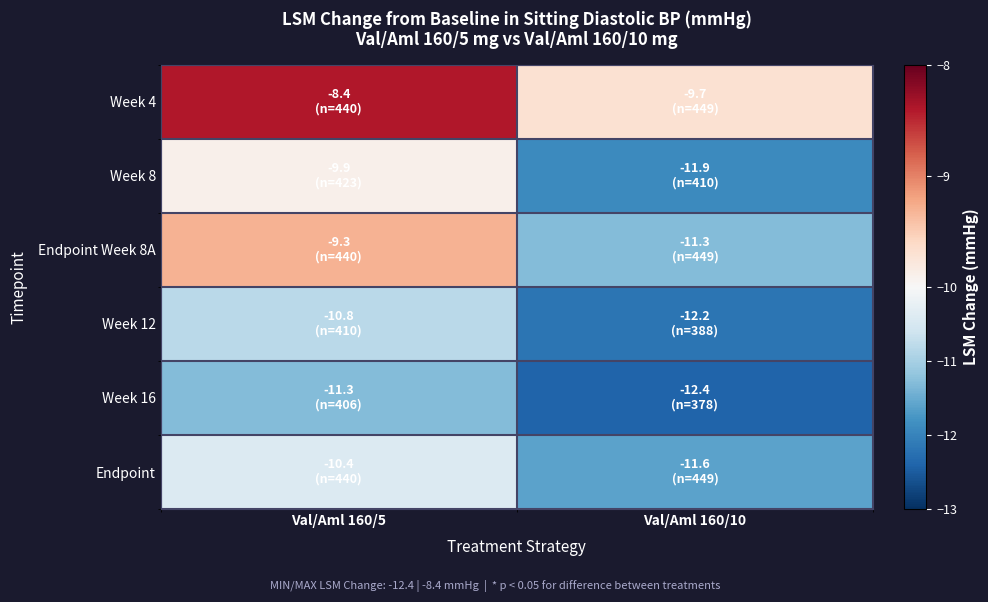

What is the greatest value displayed?

-8.4